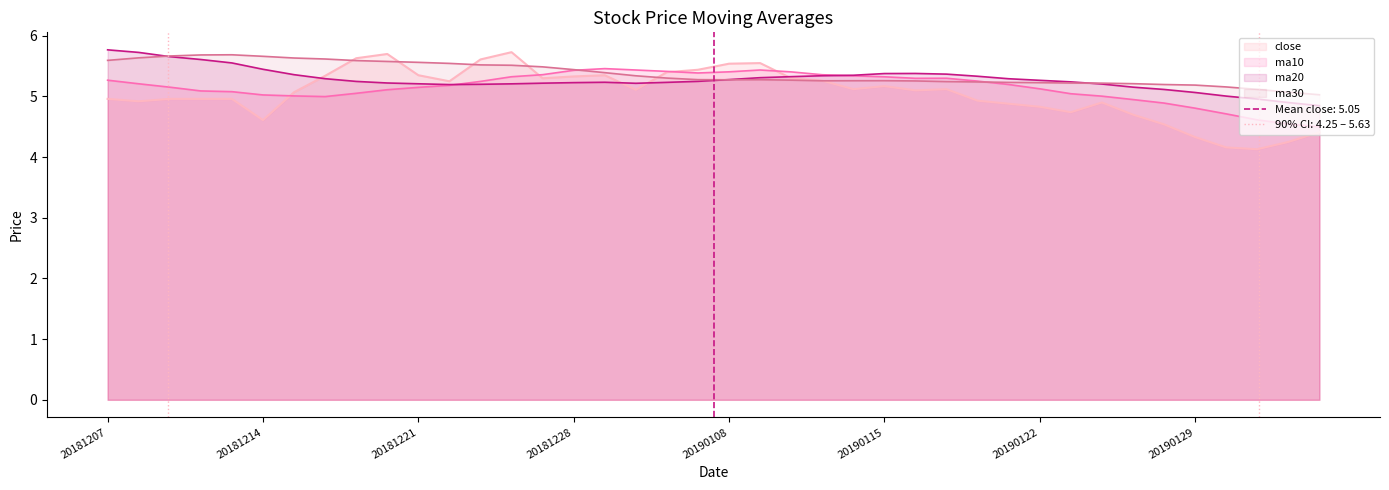

Reading right to left, transcribe all the data shown in this chart.

close: 4.4	4.2	4.1	4.2	4.3	4.5	4.7	4.9	4.7	4.8	4.9	4.9	5.1	5.1	5.2	5.1	5.3	5.3	5.5	5.5	5.4	5.4	5.1	5.3	5.3	5.3	5.7	5.6	5.2	5.3	5.7	5.6	5.3	5.1	4.6	5.0	5.0	5.0	4.9	5.0
ma10: 4.5	4.5	4.6	4.7	4.8	4.9	4.9	5.0	5.0	5.1	5.2	5.3	5.3	5.3	5.3	5.3	5.4	5.4	5.4	5.4	5.4	5.4	5.4	5.5	5.4	5.4	5.3	5.2	5.2	5.2	5.1	5.1	5.0	5.0	5.0	5.1	5.1	5.2	5.2	5.3
ma20: 4.8	4.9	5.0	5.0	5.1	5.1	5.2	5.2	5.2	5.3	5.3	5.3	5.4	5.4	5.4	5.3	5.3	5.3	5.3	5.3	5.2	5.2	5.2	5.2	5.2	5.2	5.2	5.2	5.2	5.2	5.2	5.2	5.3	5.4	5.4	5.6	5.6	5.7	5.7	5.8
ma30: 5.0	5.1	5.1	5.2	5.2	5.2	5.2	5.2	5.2	5.2	5.2	5.2	5.2	5.3	5.3	5.3	5.3	5.3	5.3	5.3	5.3	5.3	5.3	5.4	5.4	5.5	5.5	5.5	5.5	5.6	5.6	5.6	5.6	5.6	5.7	5.7	5.7	5.7	5.6	5.6